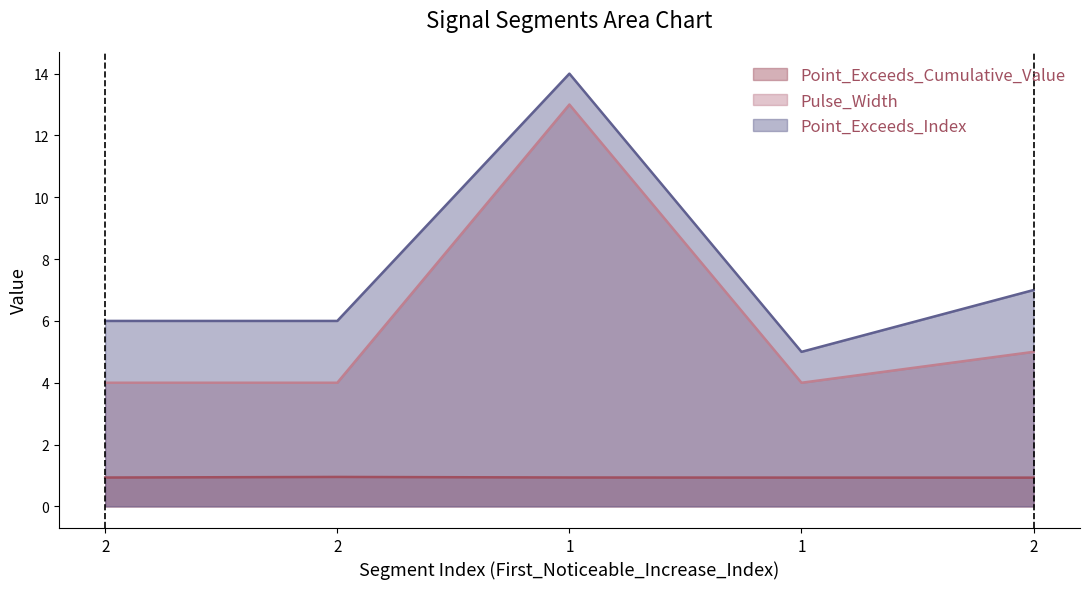

How many lines are shown in the chart?

3